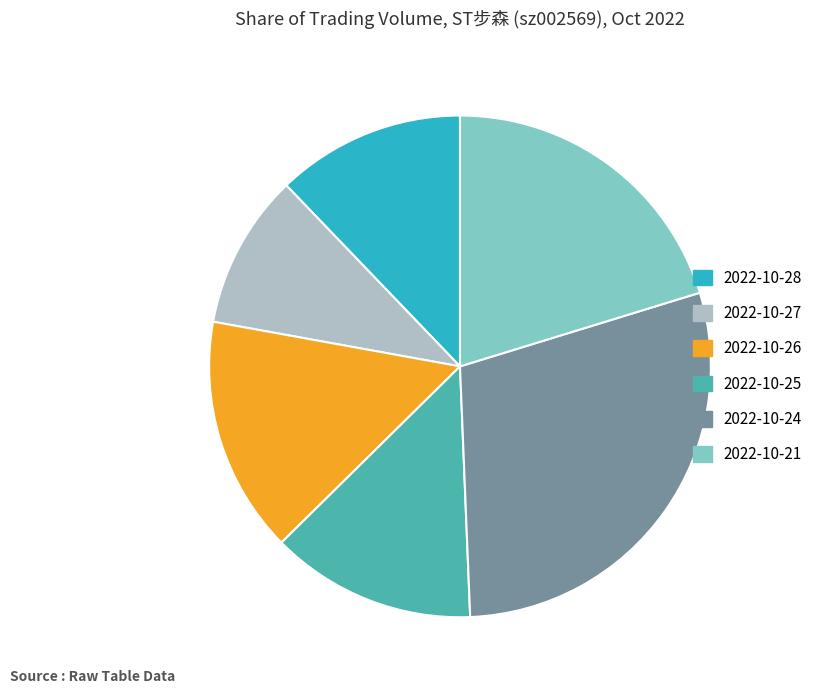

Rank the categories by value from lowest to highest.

2022-10-27, 2022-10-28, 2022-10-25, 2022-10-26, 2022-10-21, 2022-10-24